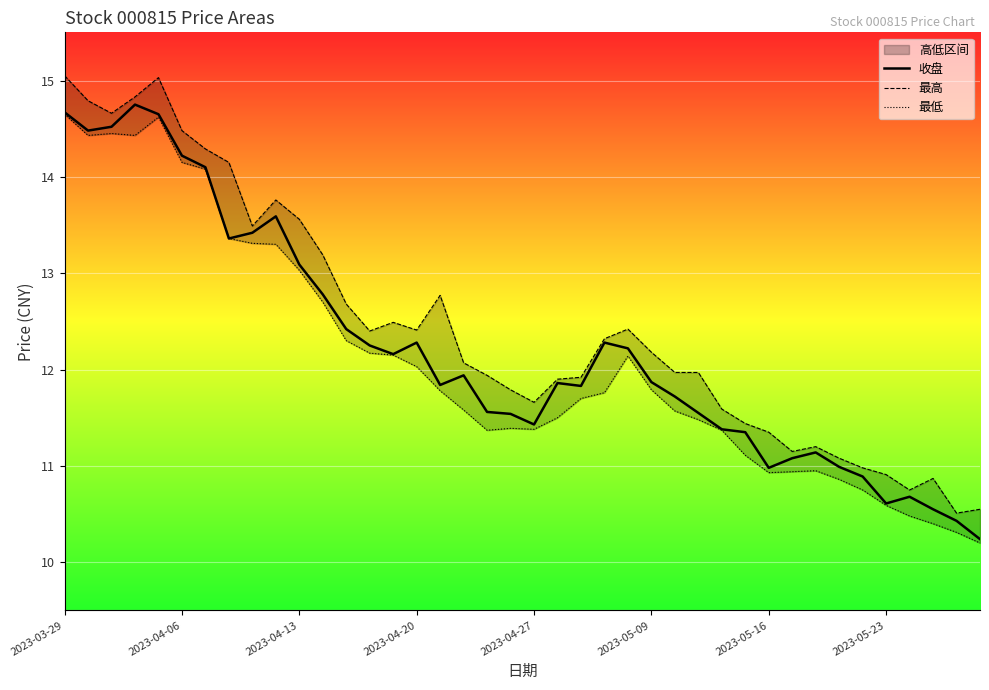

Is it true that 收盘 equals 2.6 at 34?

False